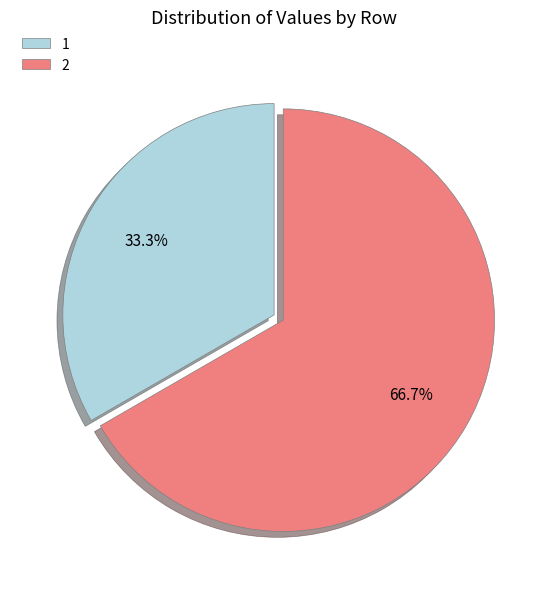

Which category has the biggest portion of the pie?

2